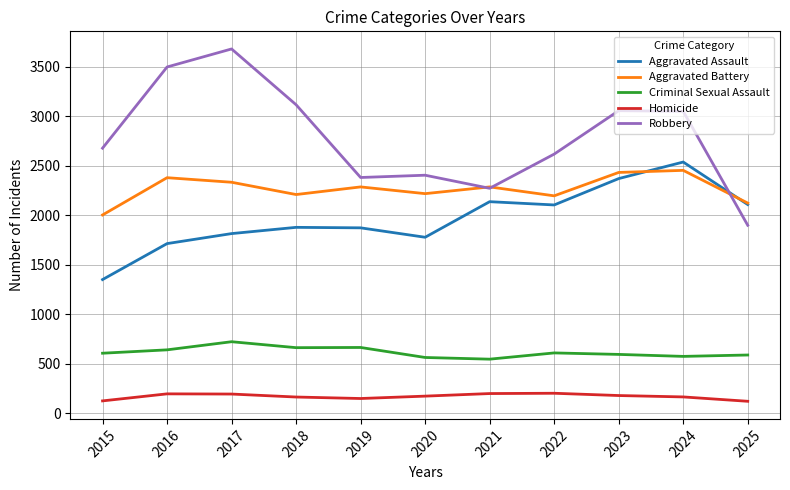

At how many categories does at least one series exceed 610?

11